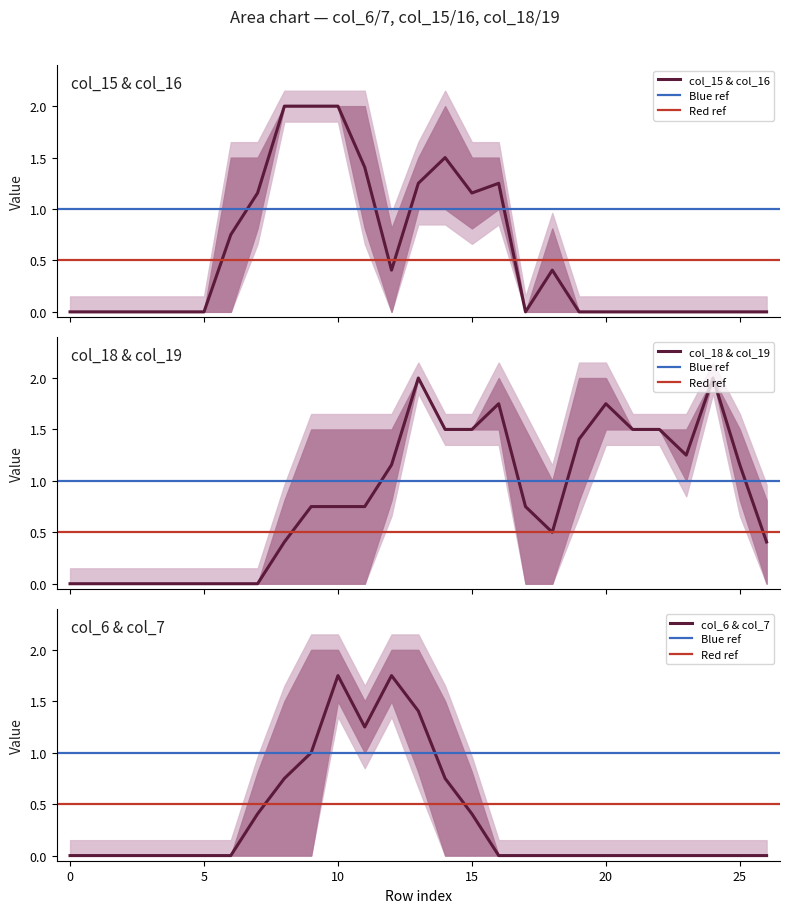

What is the value of the col_19 point at the 19th from the left?

1.0